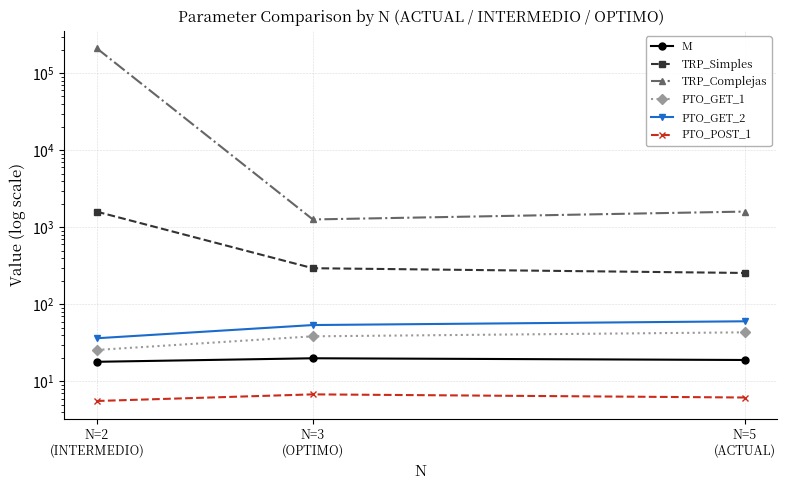

What is the smallest value displayed?

5.6